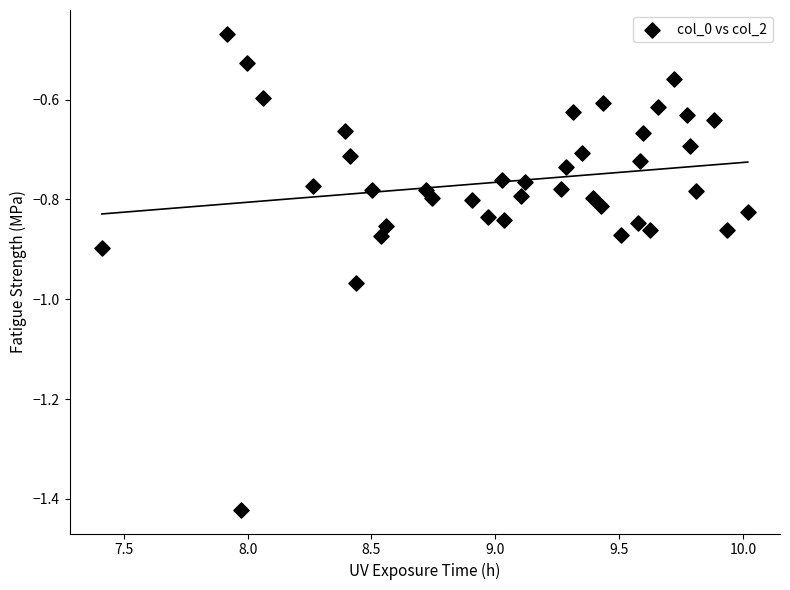

What is the range of Y values (max minus min)?

1.0